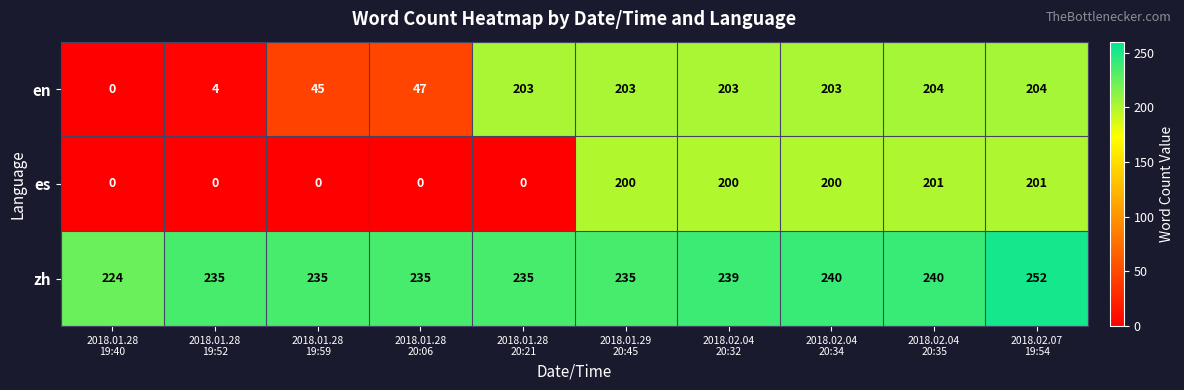

What is the average value of the es series?

100